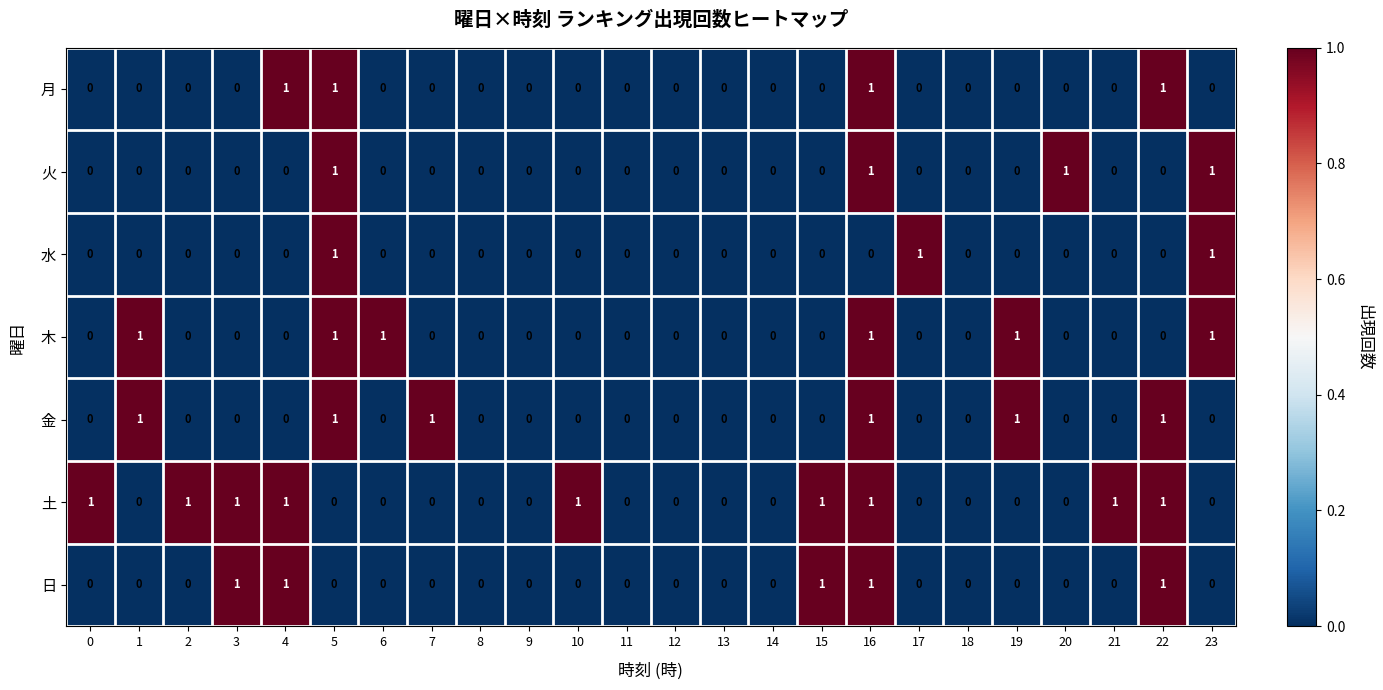

At which category is the sum across all series the highest?

16